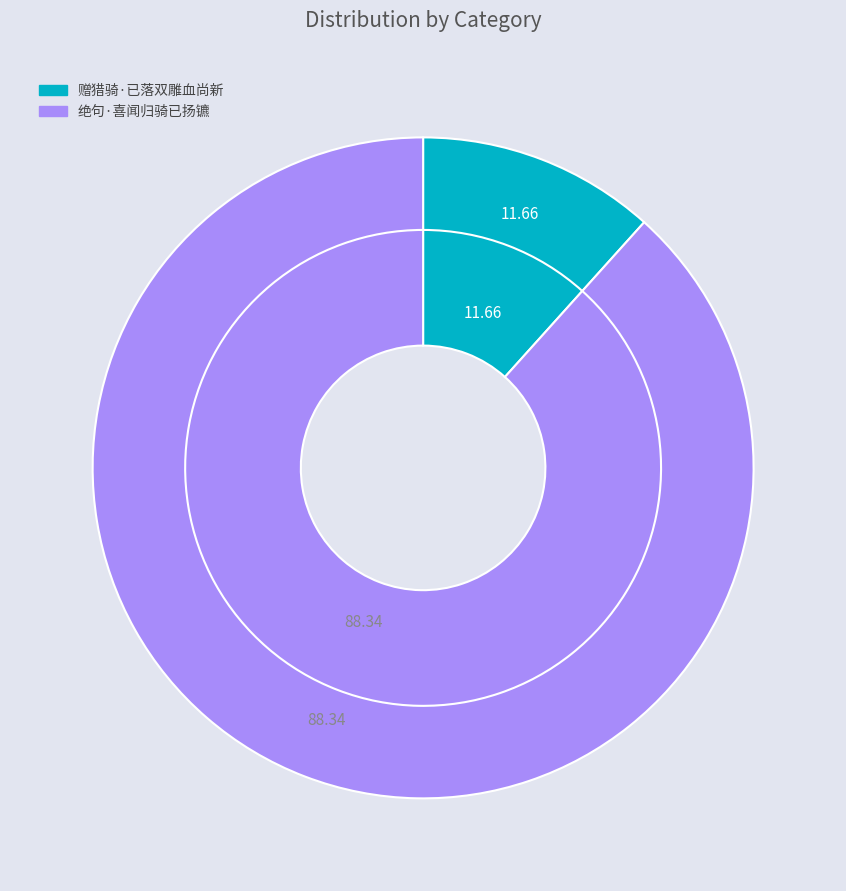

How many segments does this pie chart have?

2